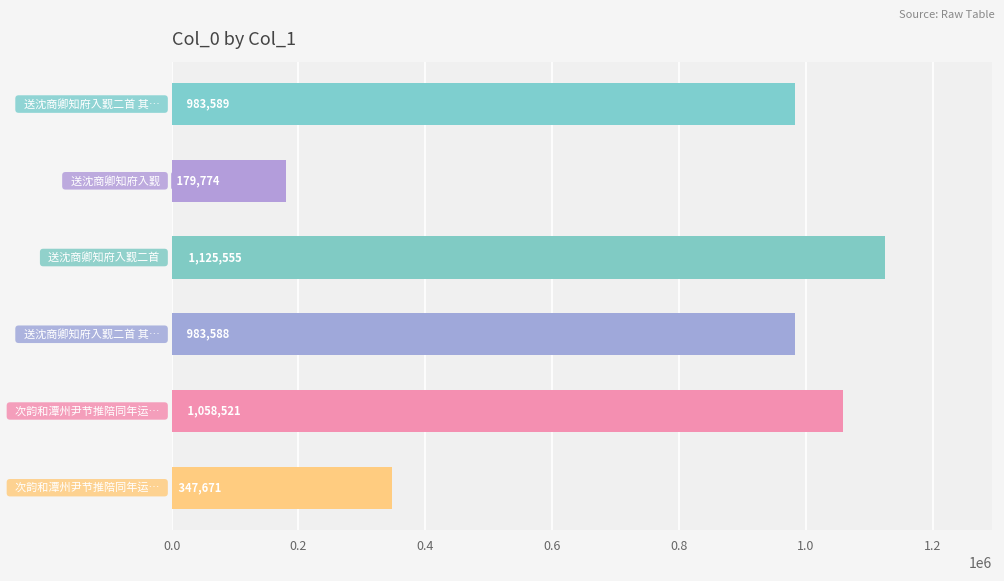

What is the smallest value displayed?

179774